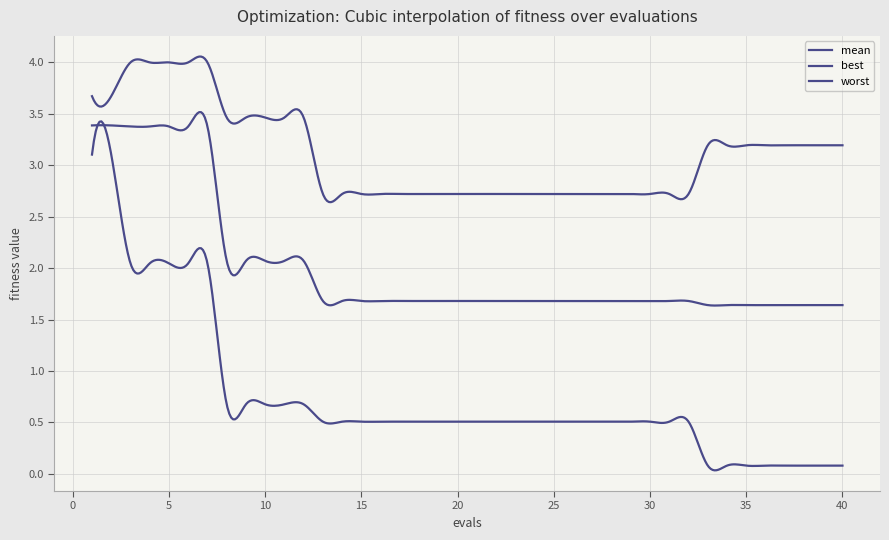

What is the greatest value displayed?

4.0